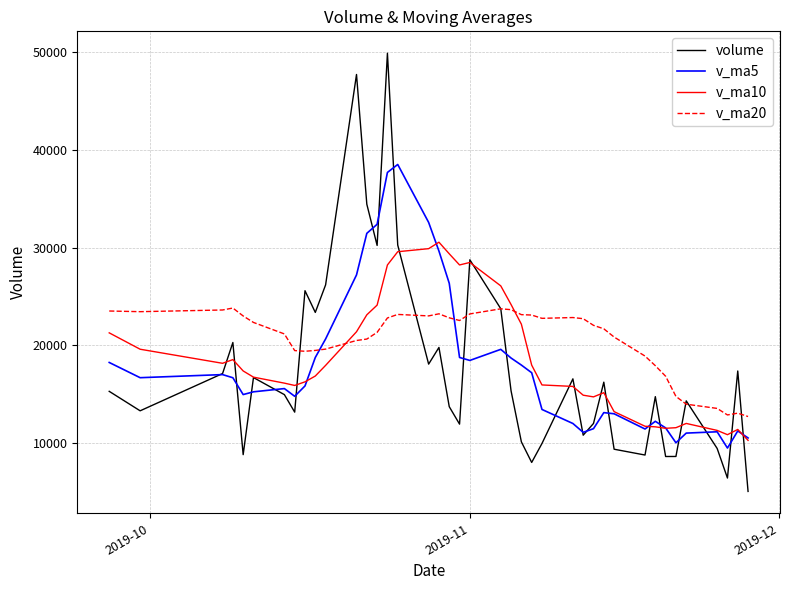

What is the average value of the v_ma20 series?

20586.2